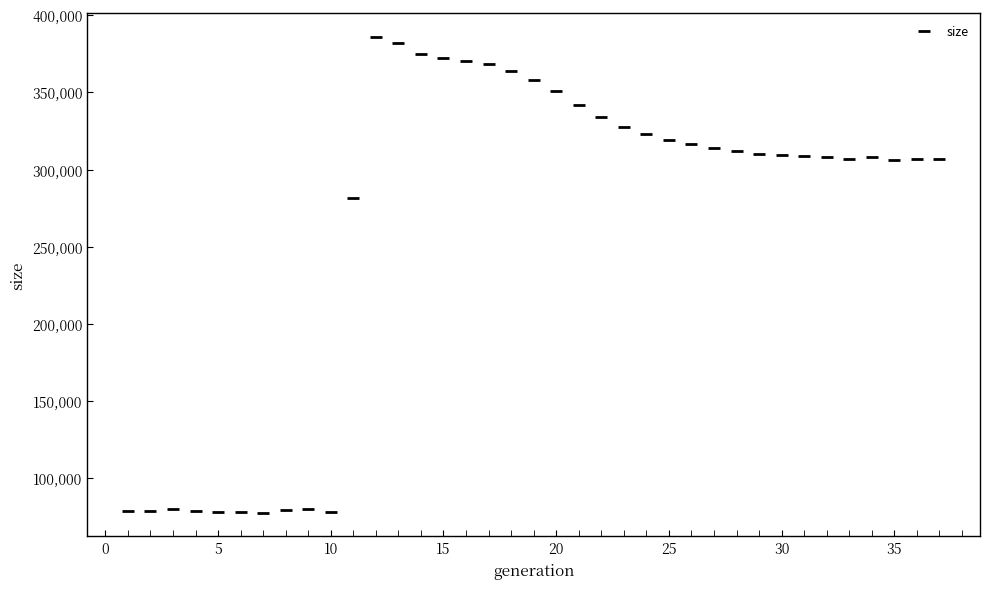

What Y value in the scatter plot is closest to 231785?

281870